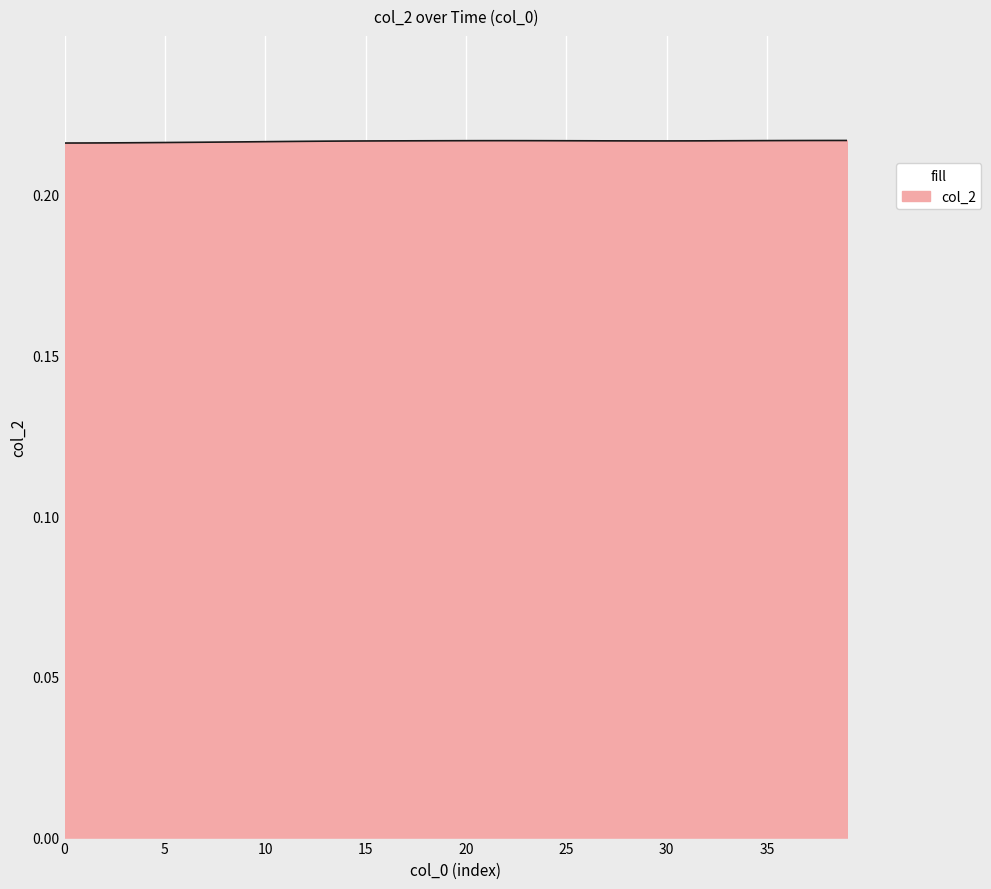

How many points are lower than both their immediate neighbors (excluding endpoints)?

2